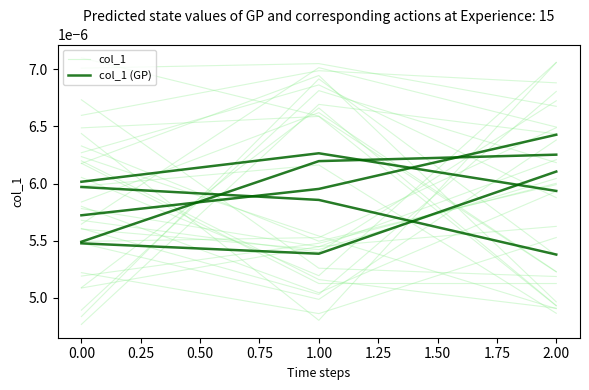

Is the value of col_1 at 1.00 greater than the value of col_1 (GP) at 2.00?

Yes